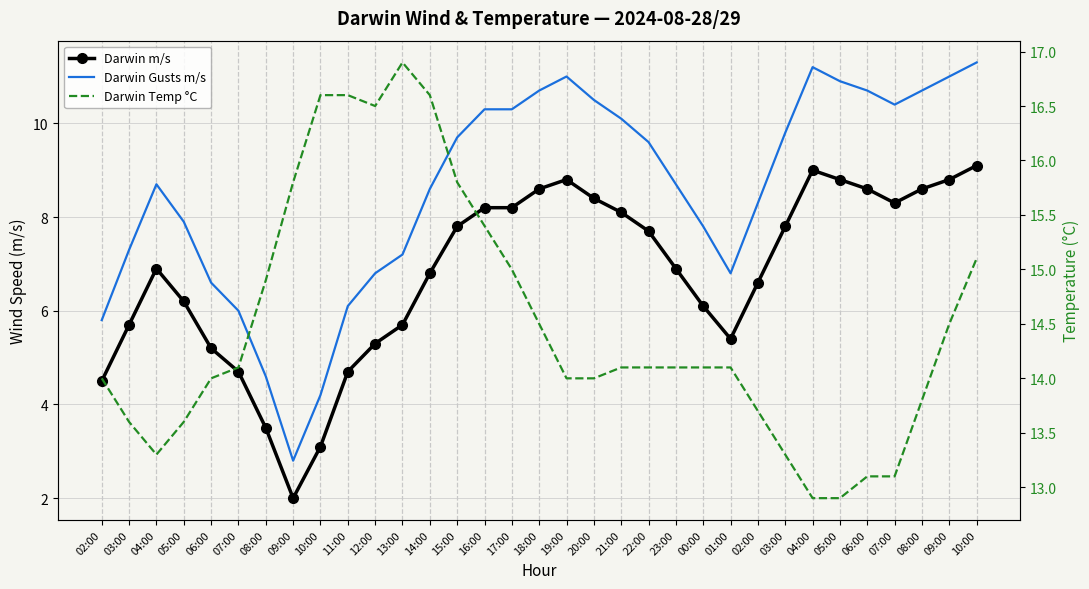

Rank the series at 08:00 from highest to lowest value.

Darwin Temp °C, Darwin Gusts m/s, Darwin m/s